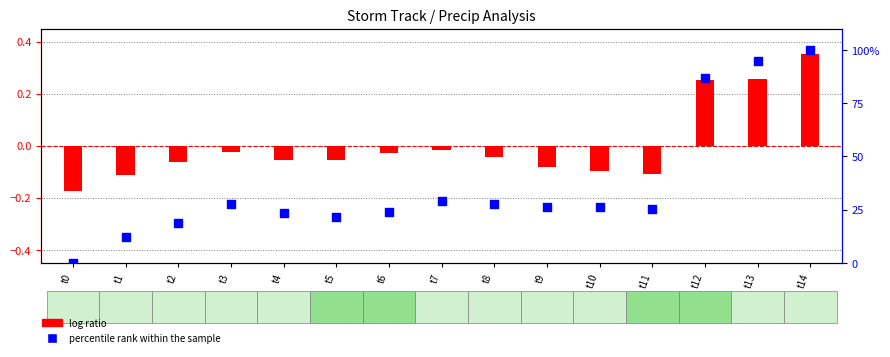

Which series has the largest total across all categories?

percentile rank within the sample